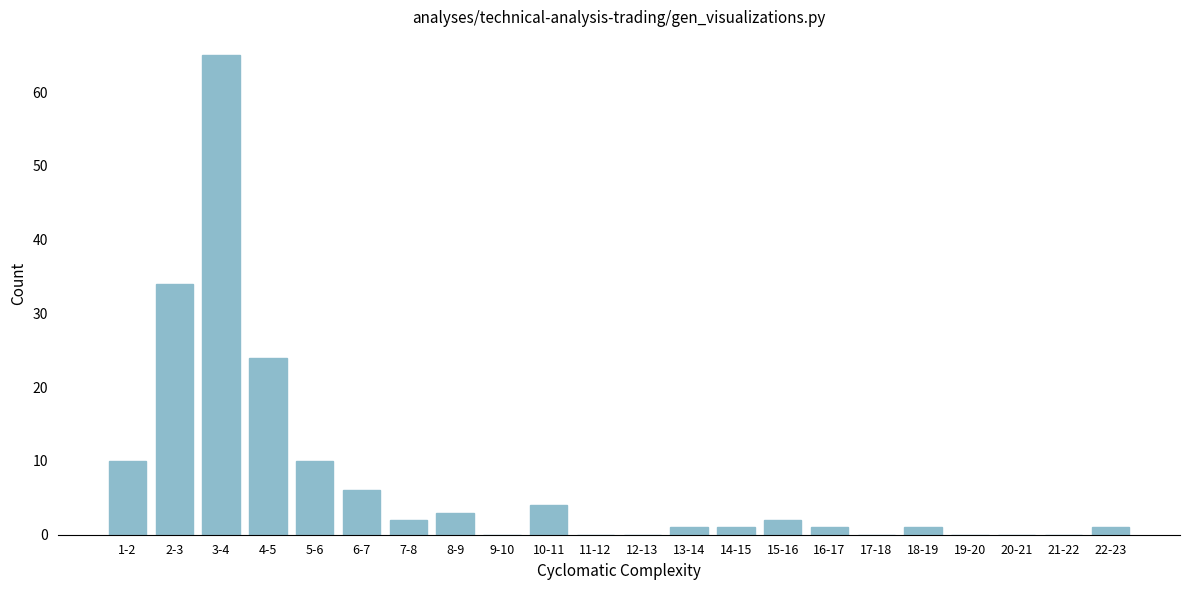

Reading left to right, what are all the values shown in this chart?

1-2=10	2-3=34	3-4=65	4-5=24	5-6=10	6-7=6	7-8=2	8-9=3	9-10=0	10-11=4	11-12=0	12-13=0	13-14=1	14-15=1	15-16=2	16-17=1	17-18=0	18-19=1	19-20=0	20-21=0	21-22=0	22-23=1